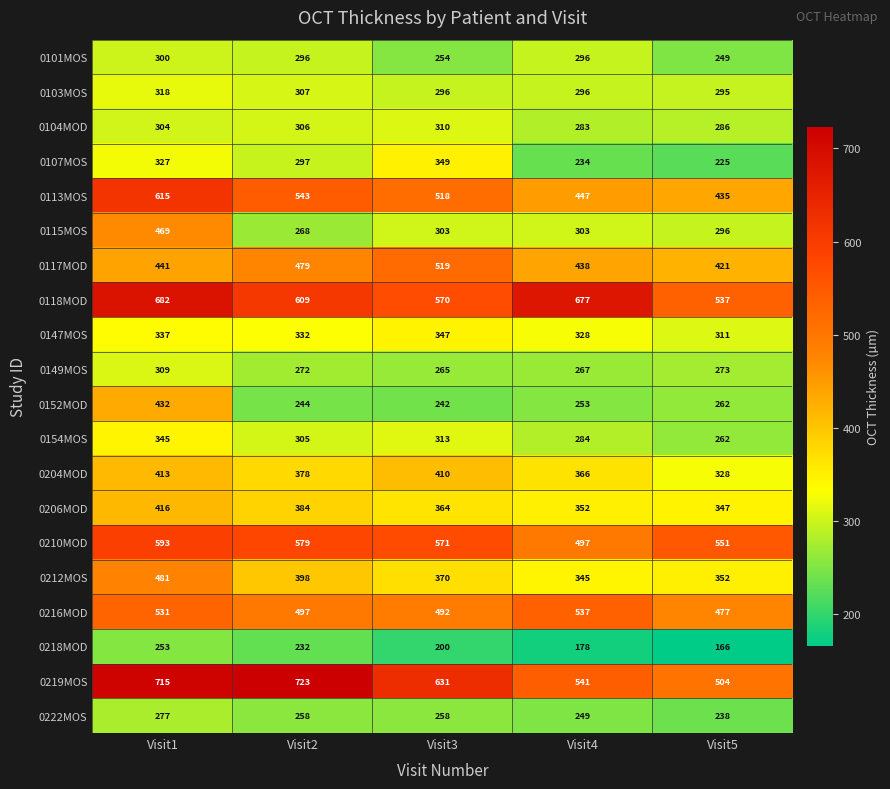

Is it true that 0222MOS equals 81 at Visit1?

False